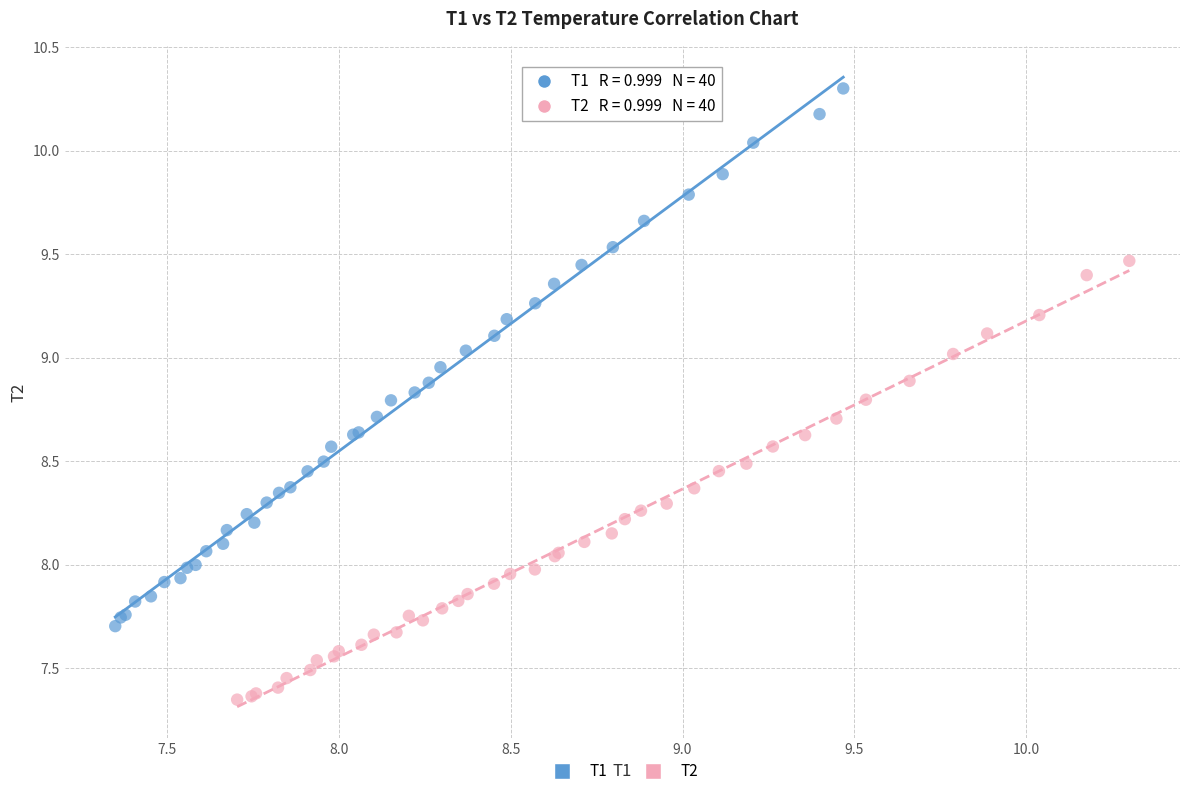

Which series reaches the minimum Y coordinate?

T2